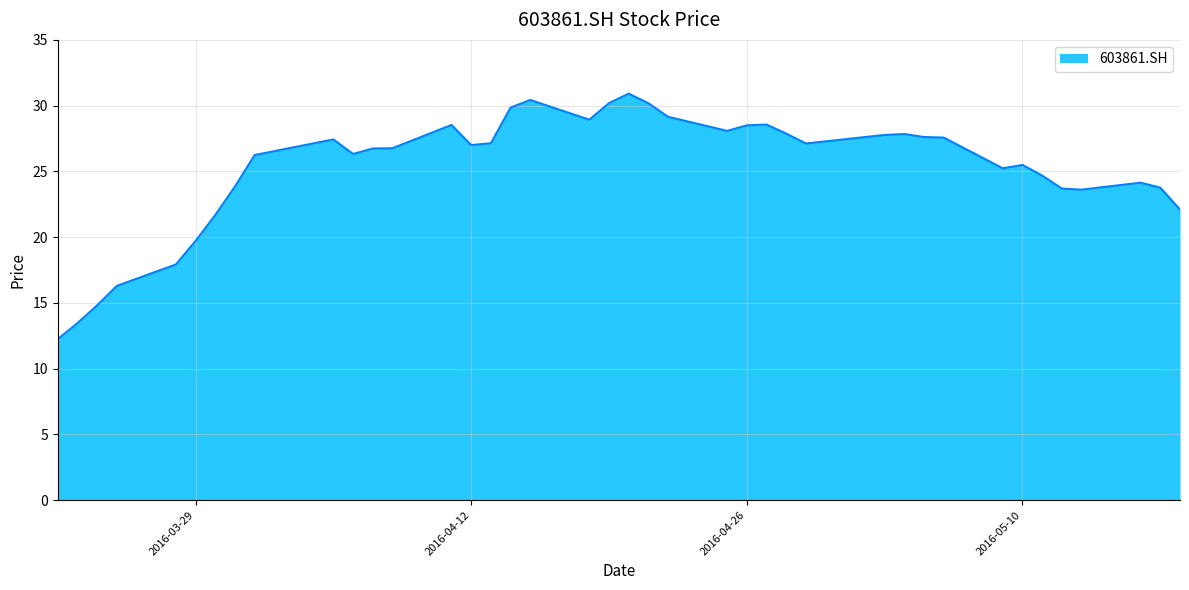

What is the greatest value displayed?

30.9